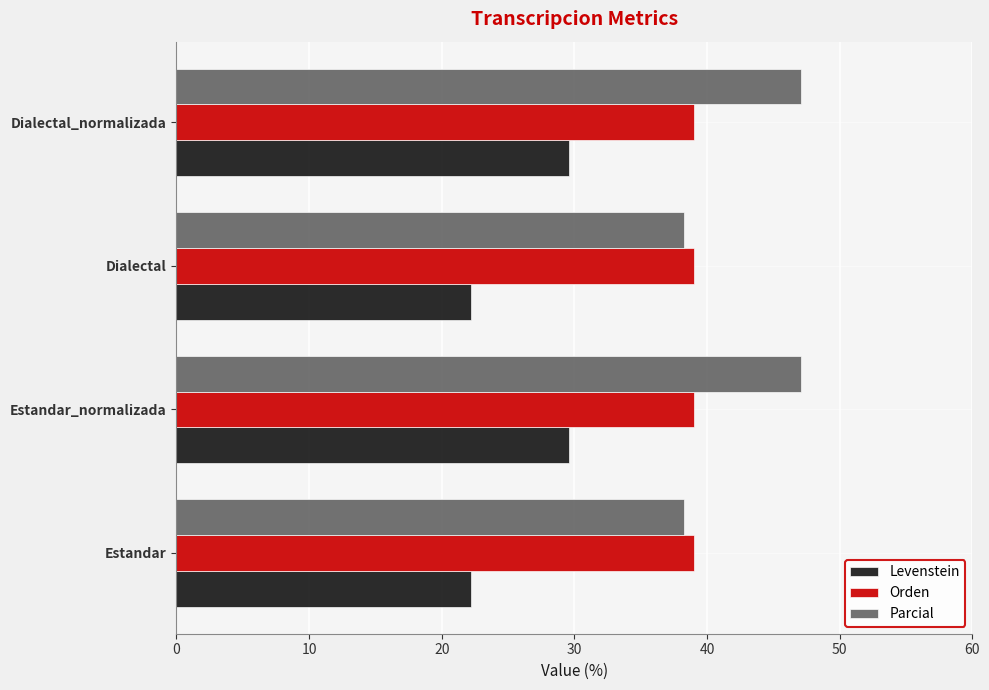

Which series changed the most between Estandar and Dialectal_normalizada?

Parcial